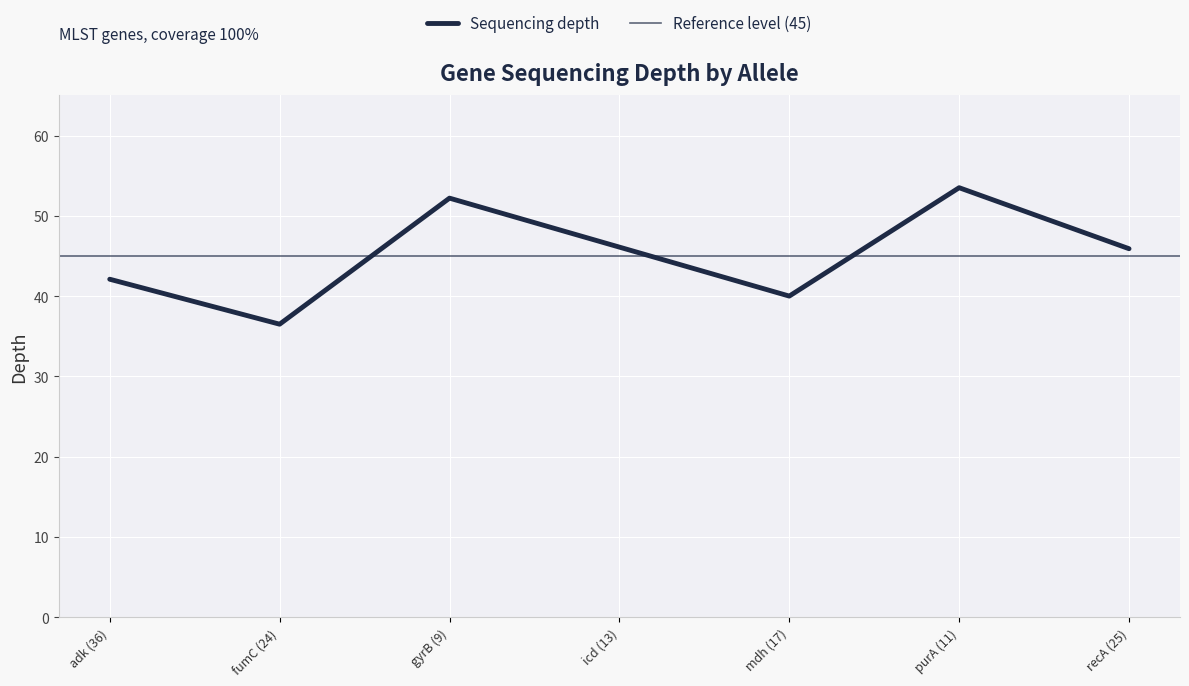

What is the difference between the maximum and minimum values?

17.0